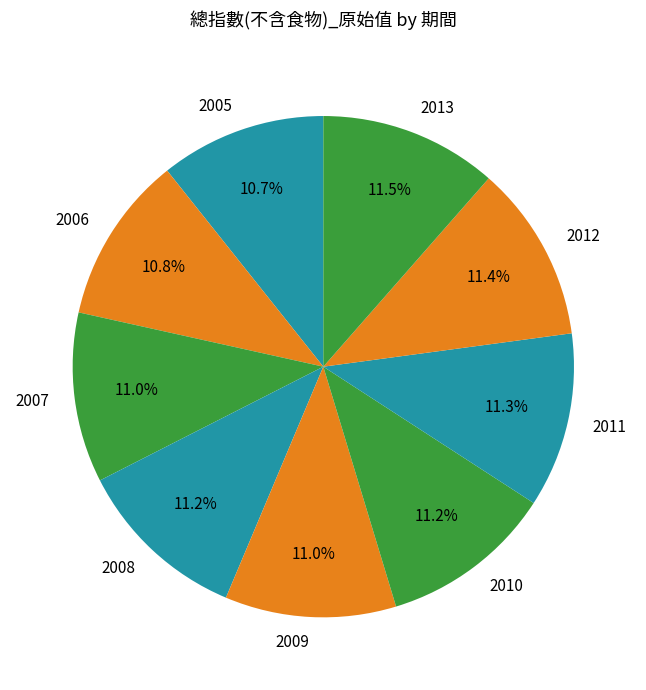

Count the number of slices in the pie.

9